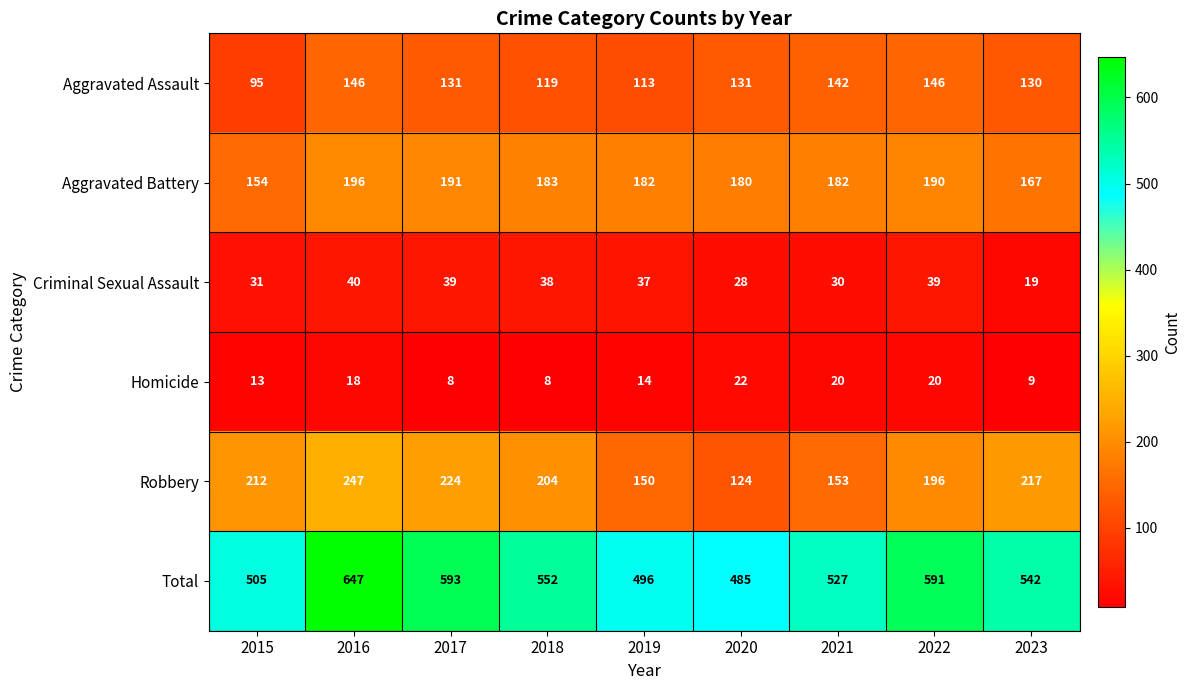

How many distinct data groups are displayed?

6